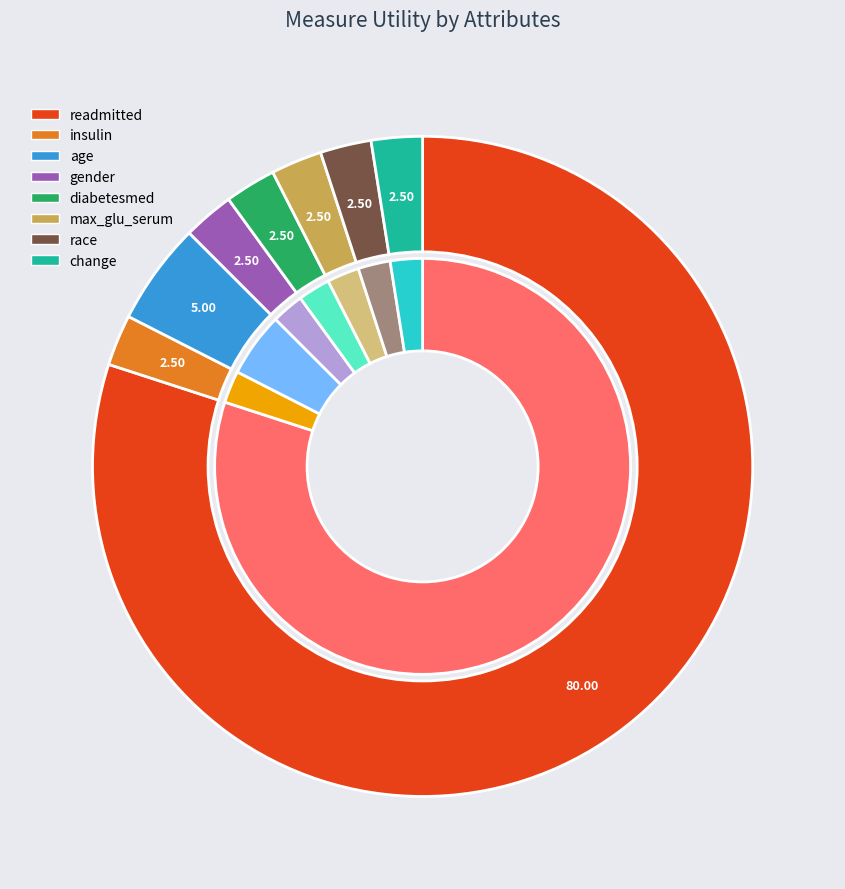

Between readmitted and change, which is larger?

readmitted